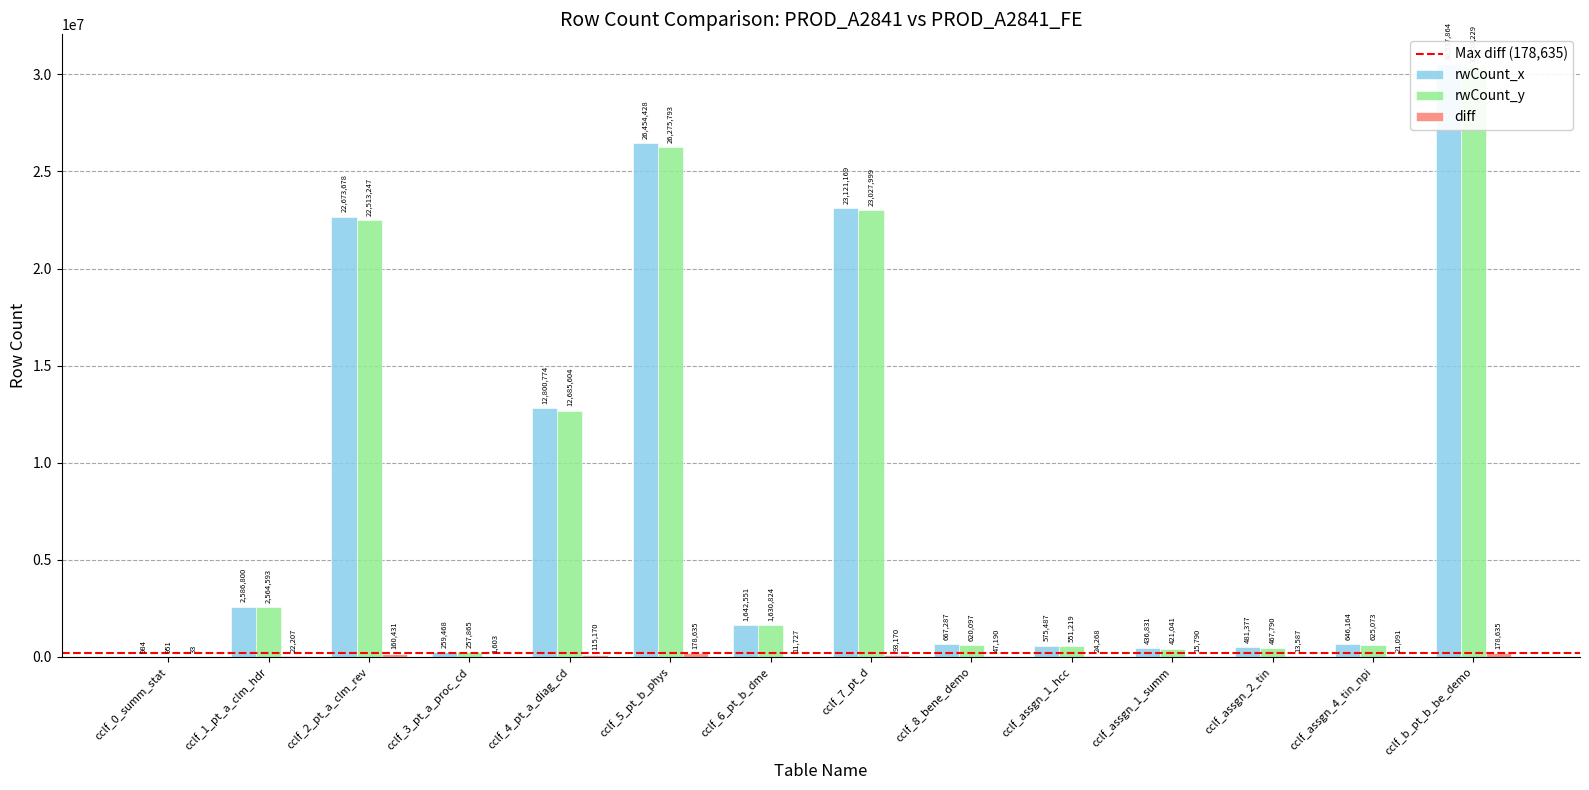

What is the difference between the maximum and minimum values in the rwCount_y series?

30358278